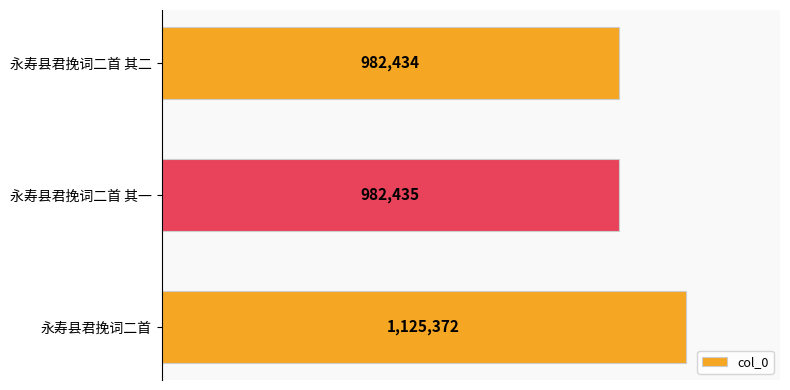

Which has a higher value, 永寿县君挽词二首 or 永寿县君挽词二首 其二?

永寿县君挽词二首